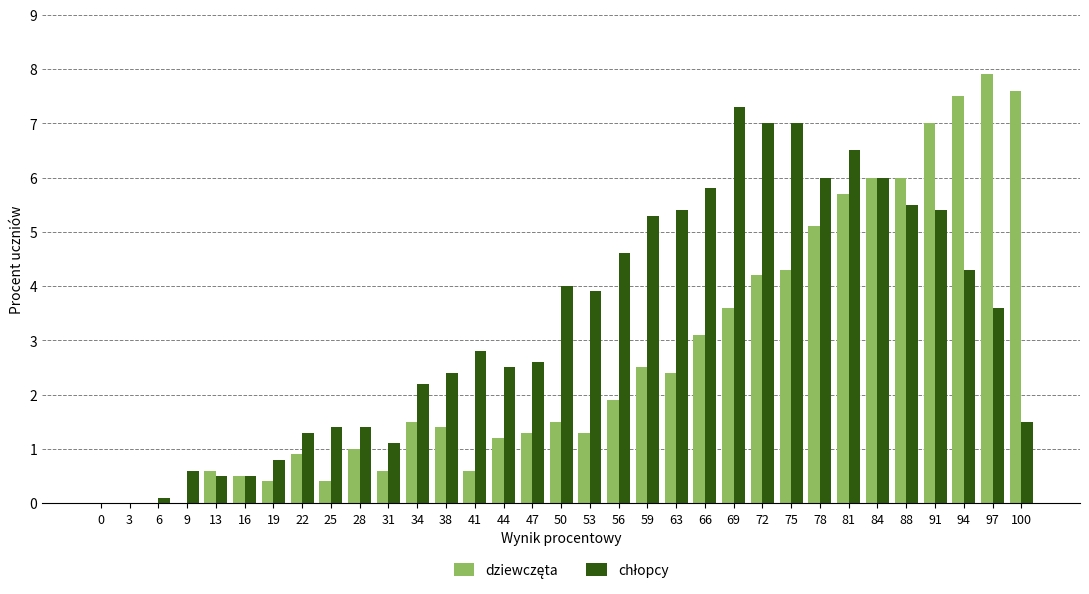

What is the total value across all series at 19?

1.2